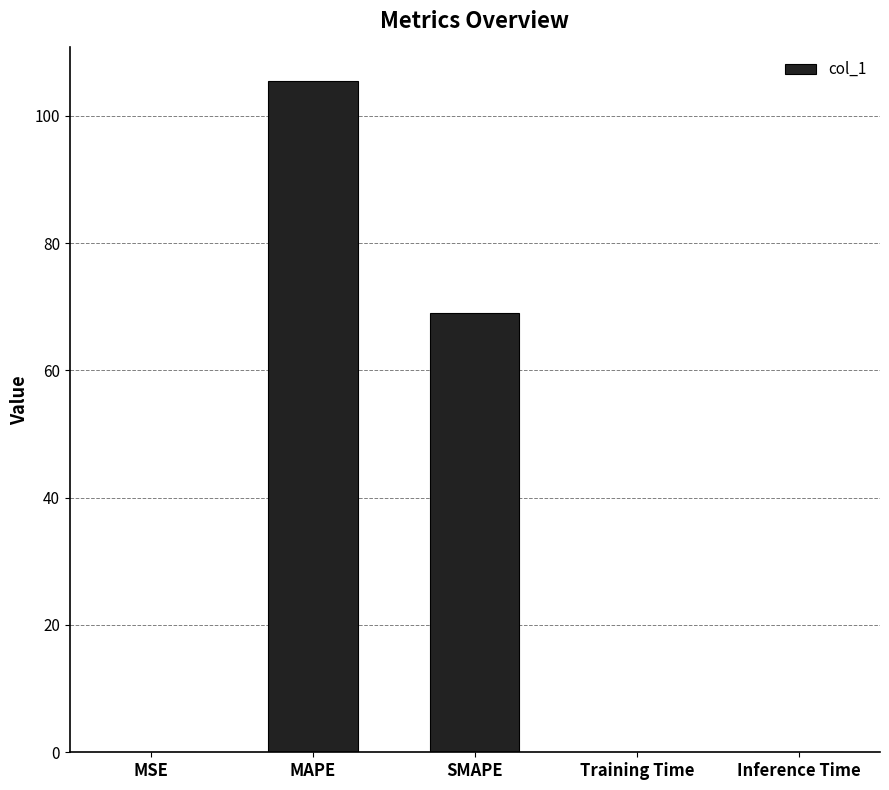

Is it true that the value at MSE is 0.0?

True